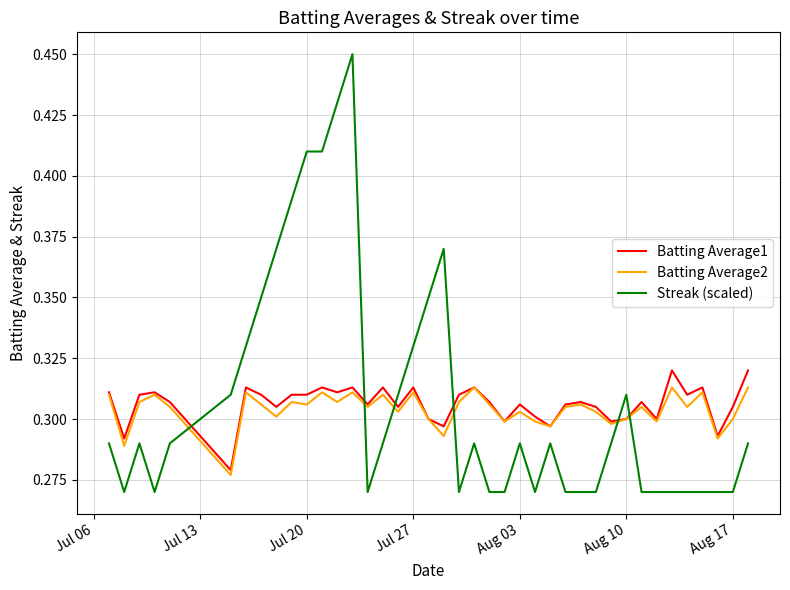

How many times do Streak (scaled) and Batting Average1 cross each other?

6